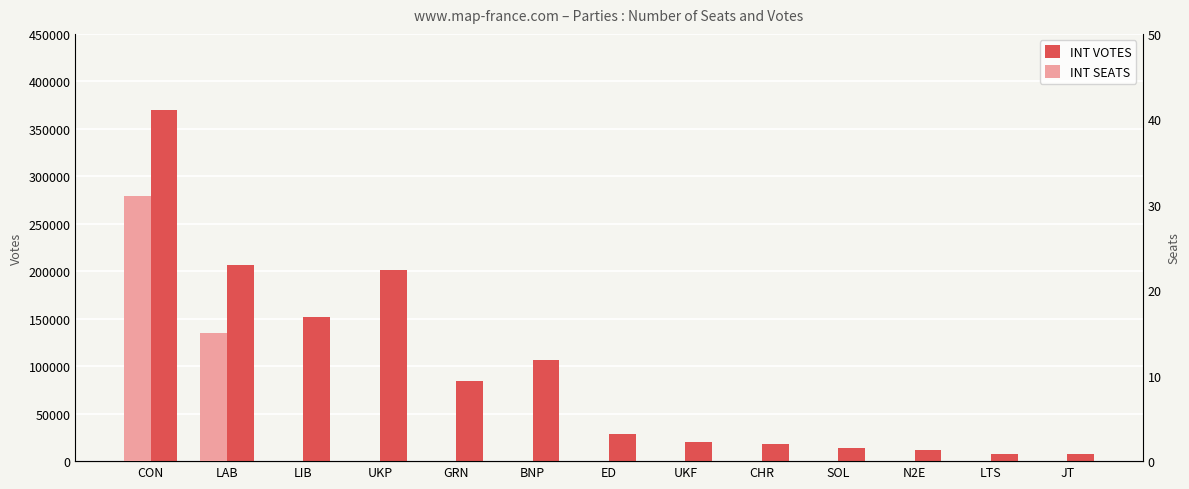

The INT SEATS series shows -13 at UKP. True or false?

False